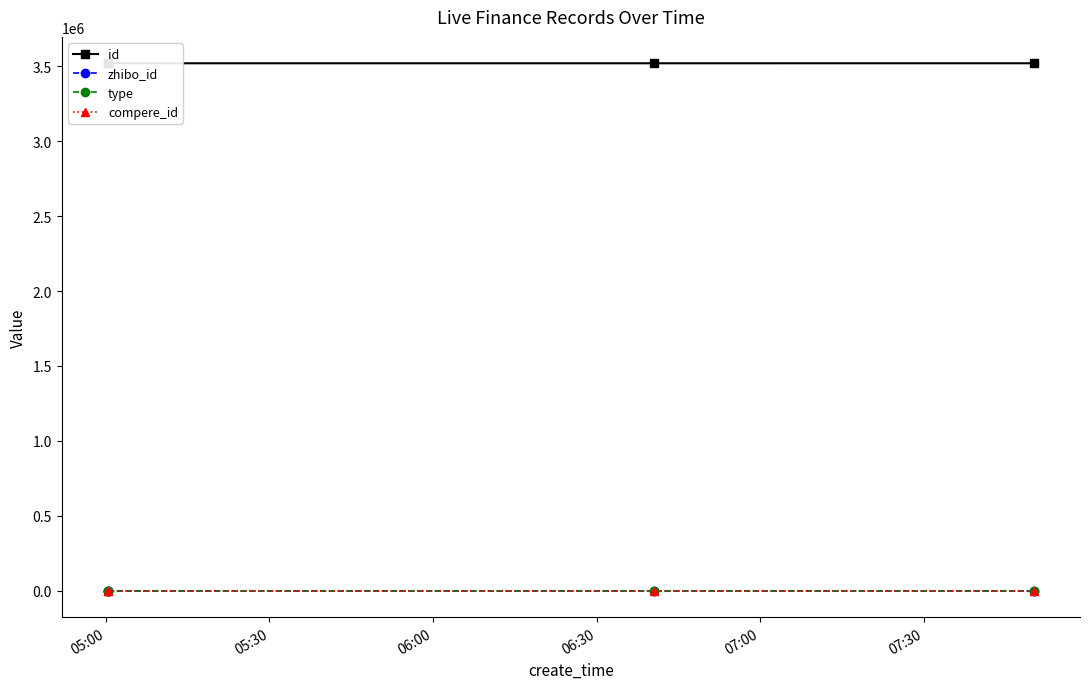

Which series changed the most between 05:30 and 06:00?

id